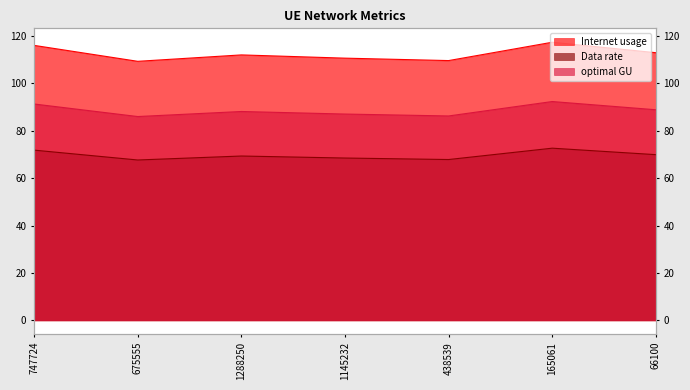

Between 675555 and 438539, which is larger?

438539